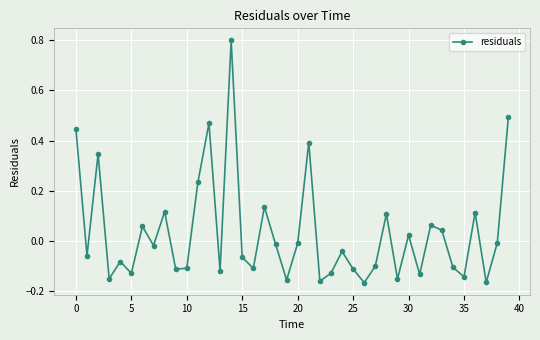

Does the chart display data point markers on the line(s)?

Yes